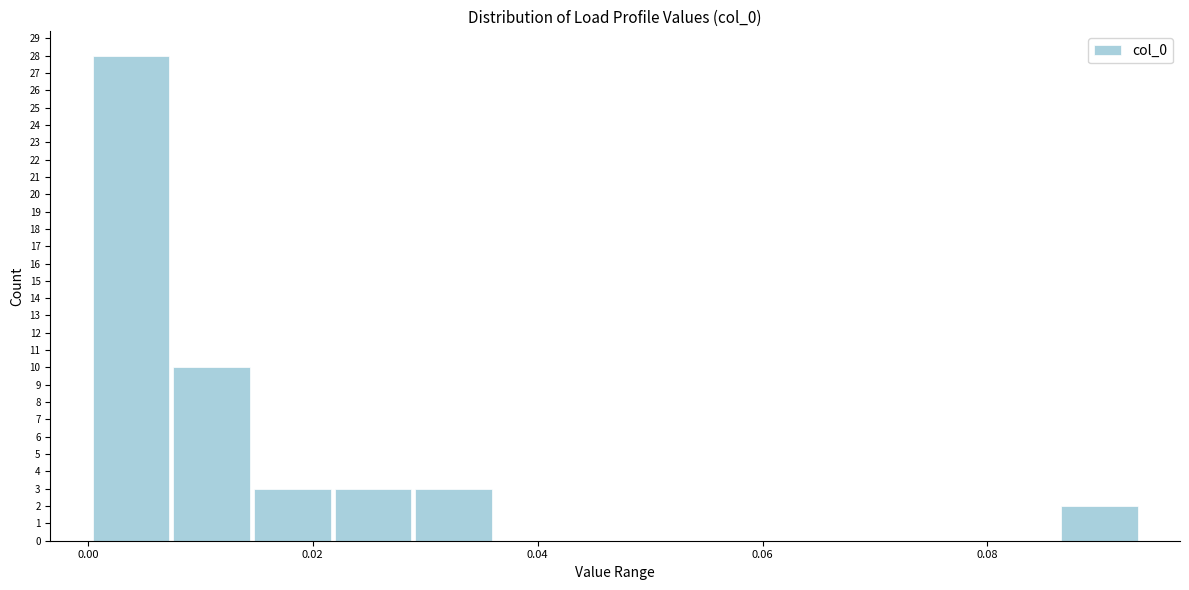

Read against the x-axis, roughly where is the centre of the tallest bar?

0.004